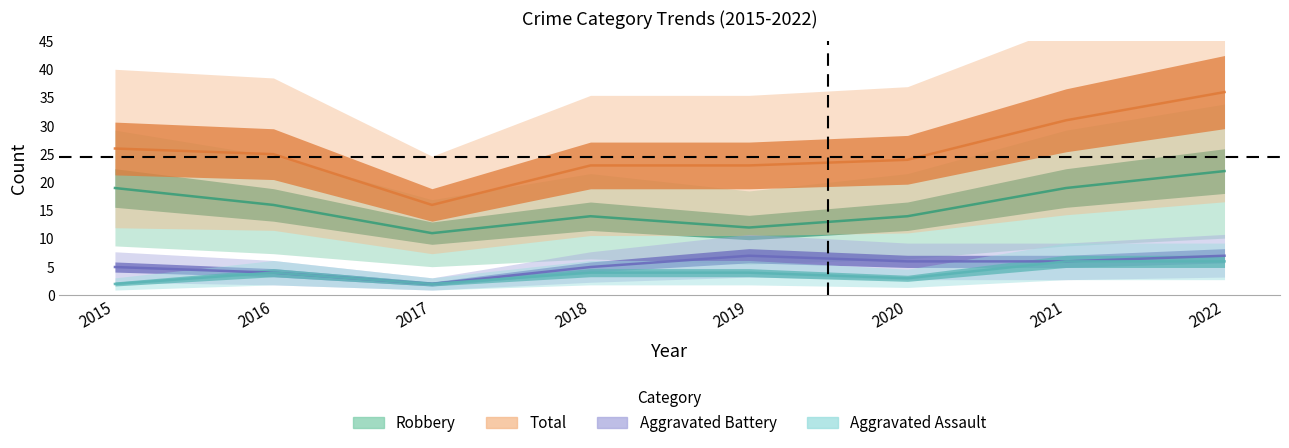

What is the difference between the highest and lowest values at 2019?

19